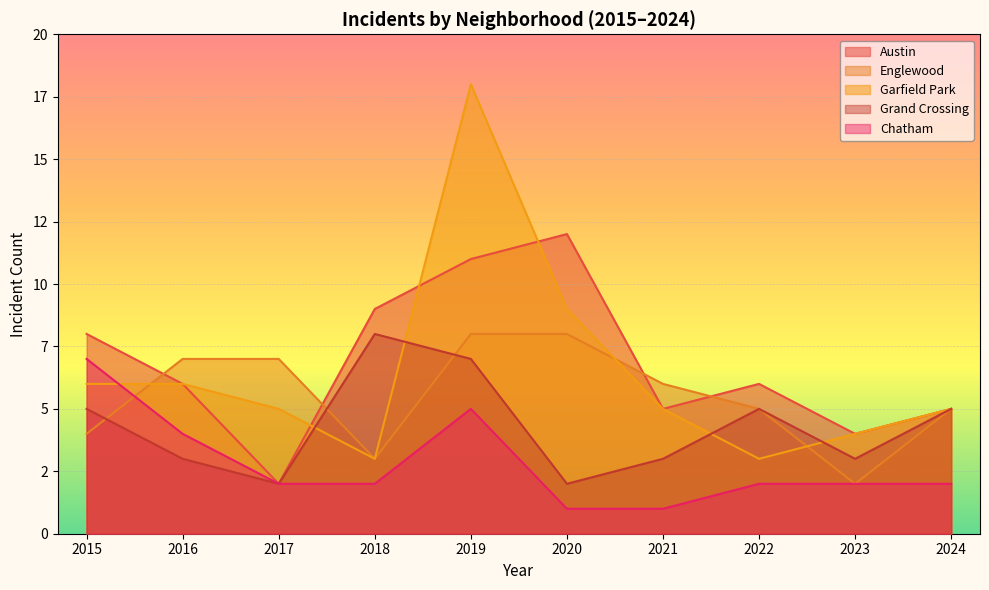

At which category does the chart reach its minimum across all series?

2020